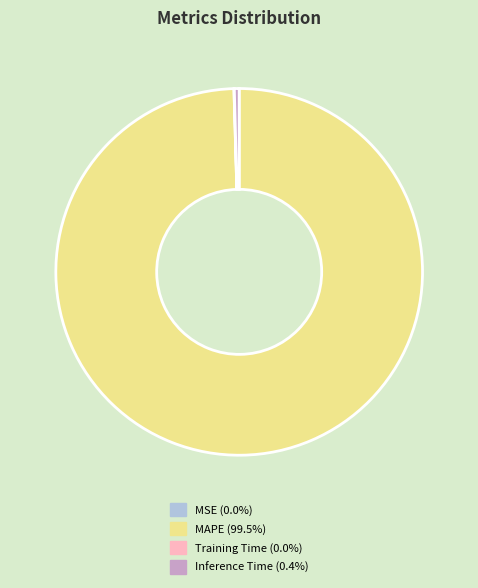

What is the largest slice in the pie chart?

MAPE